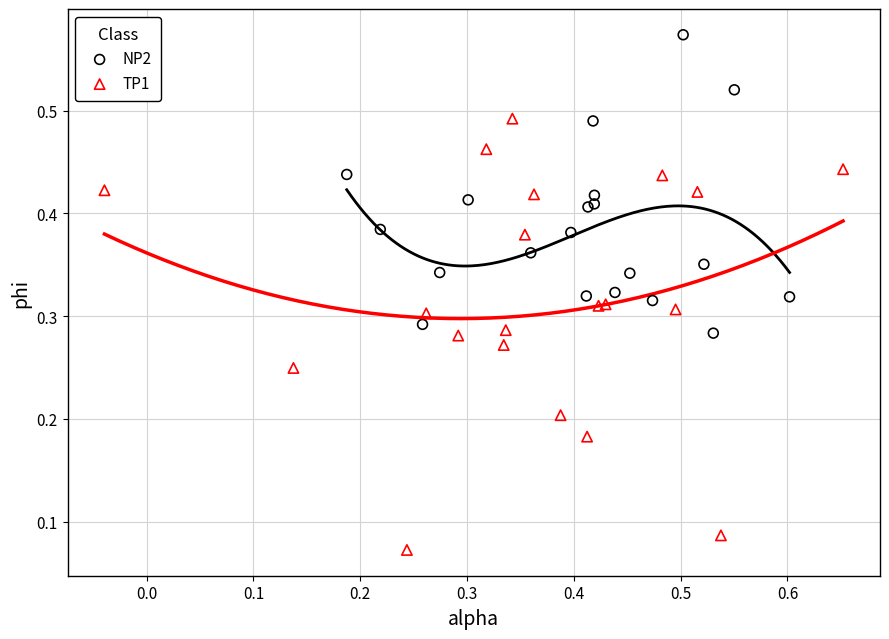

Which series contains the highest Y value?

NP2